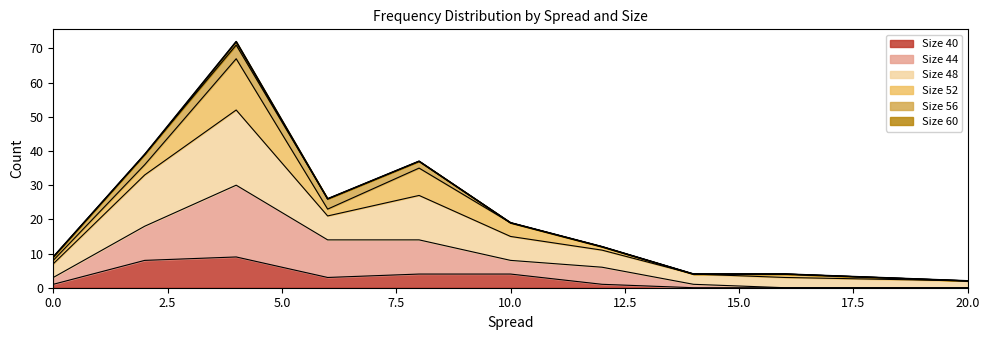

How many values in 44 are above zero?

8